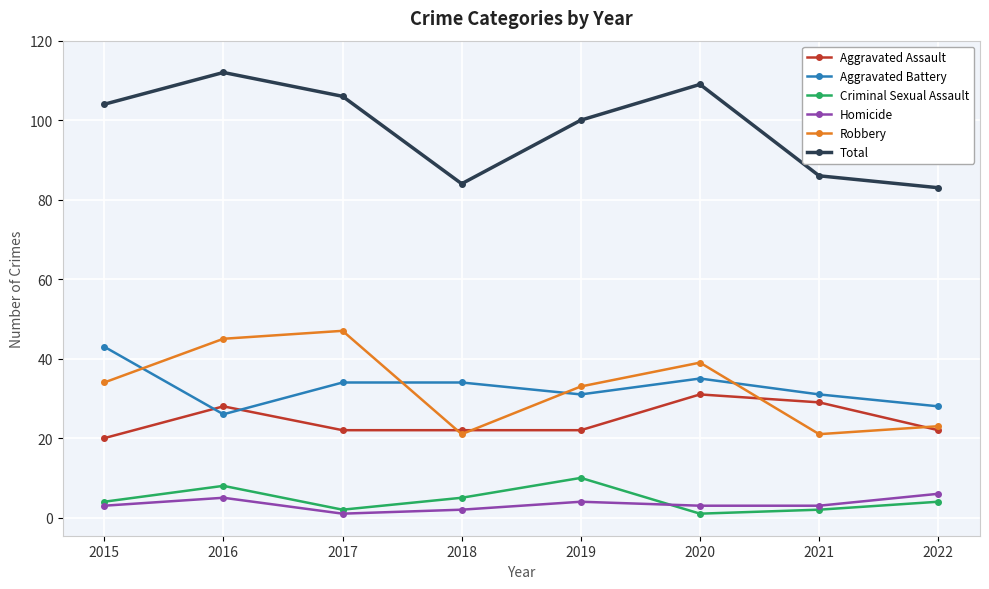

In Homicide, how many points are higher than both neighbors (excluding endpoints)?

2